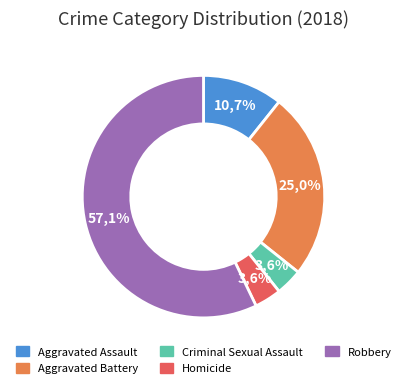

What is the ratio of the value at Homicide to the value at Aggravated Battery?

0.1